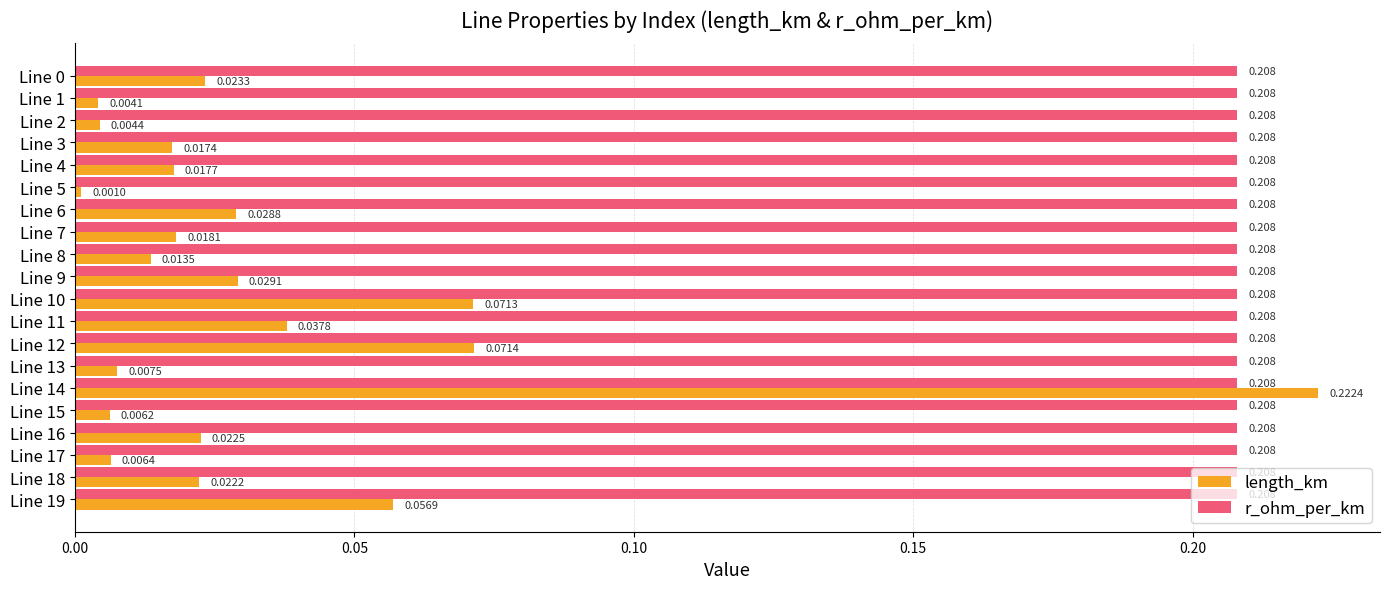

Which series has the widest spread of values?

length_km